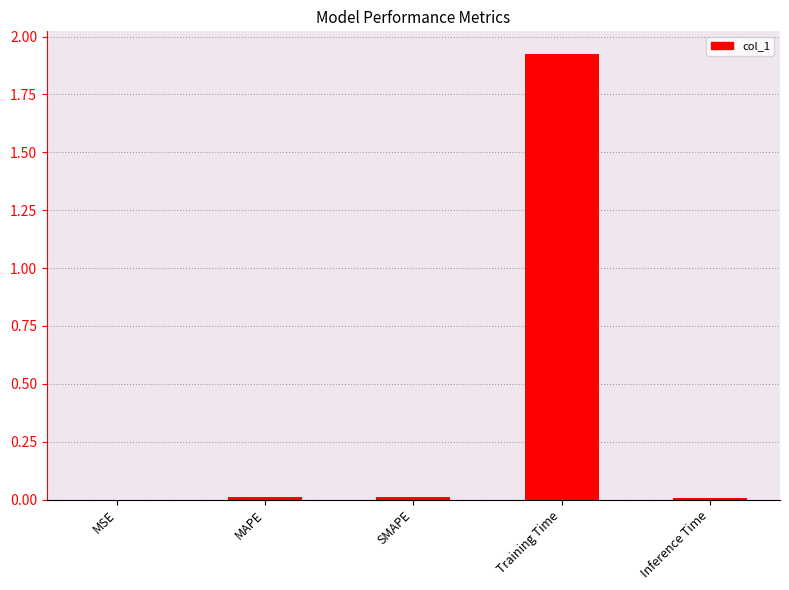

Does the chart contain stacked bars?

No